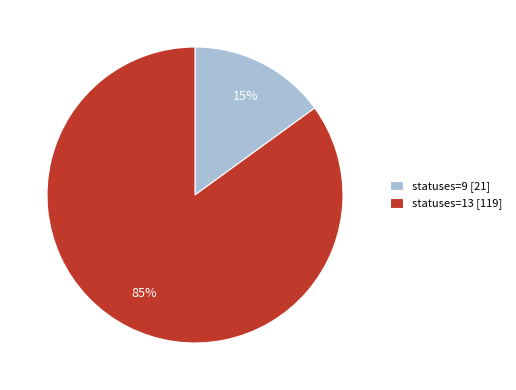

The statuses=13 slice represents 65% of the pie. True or false?

False